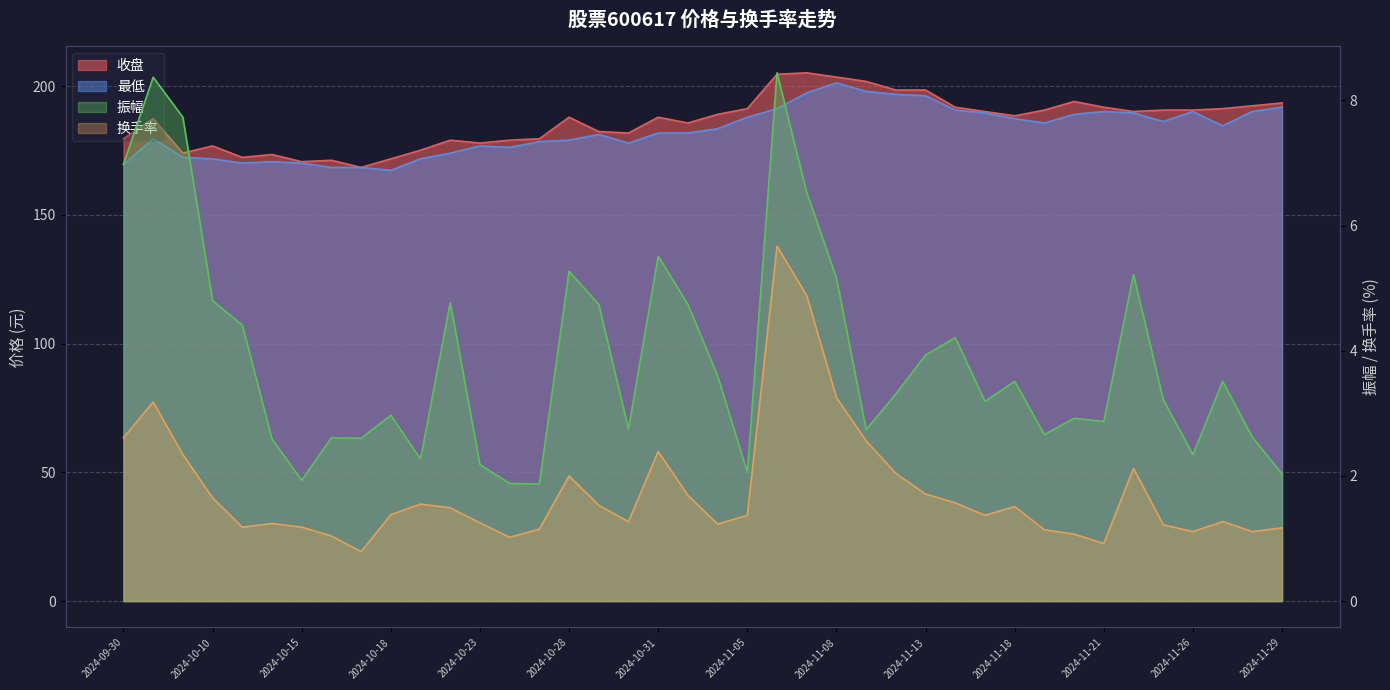

What is the label of the 29th point from the right?

2024-10-22